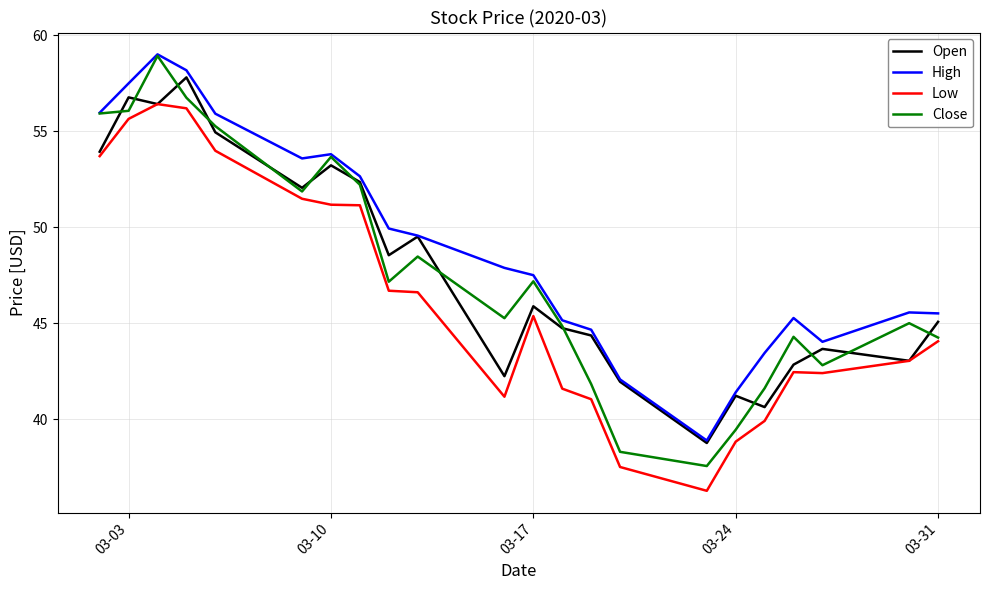

What is the smallest value displayed?

36.3